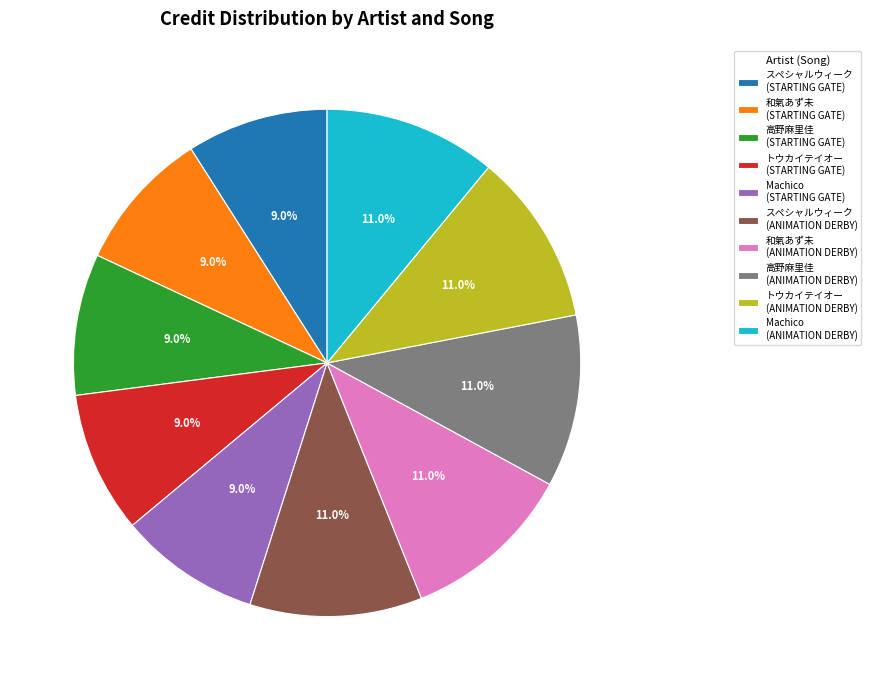

Does any single category account for the majority?

No